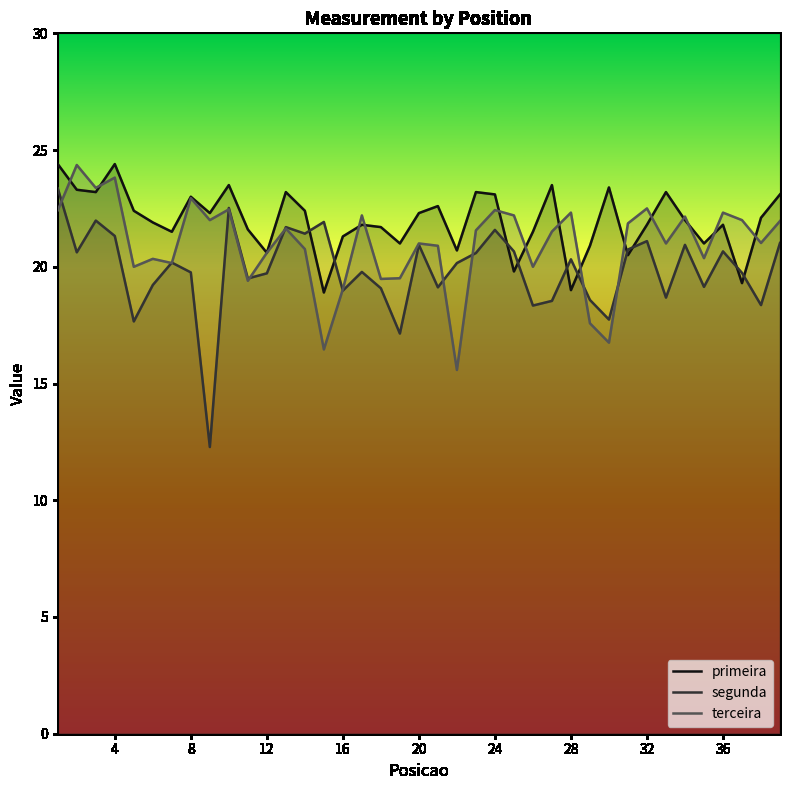

What is the spread (max minus min) of values at 8?

3.2